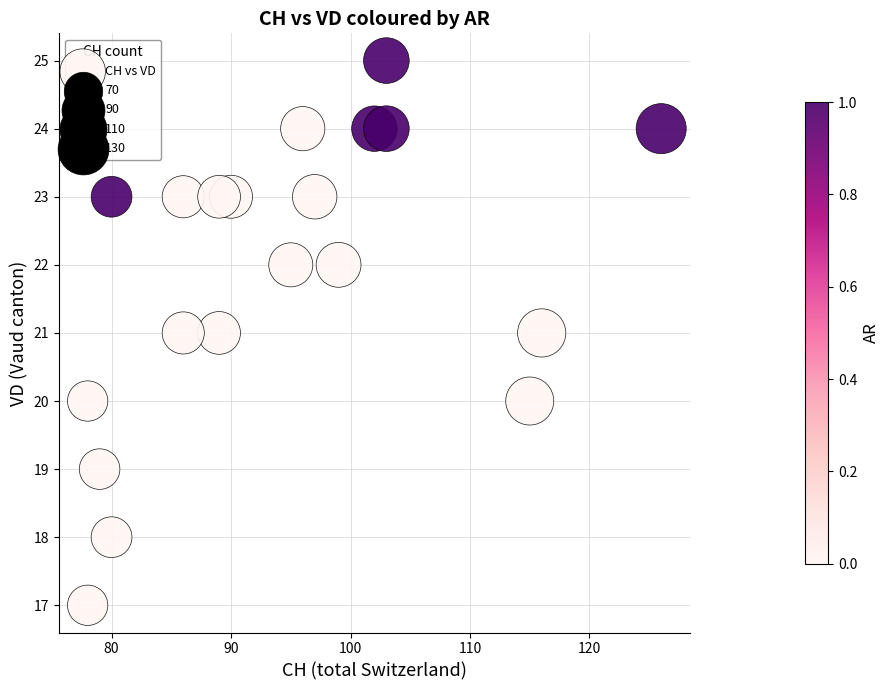

What is the range of X values (max minus min)?

48